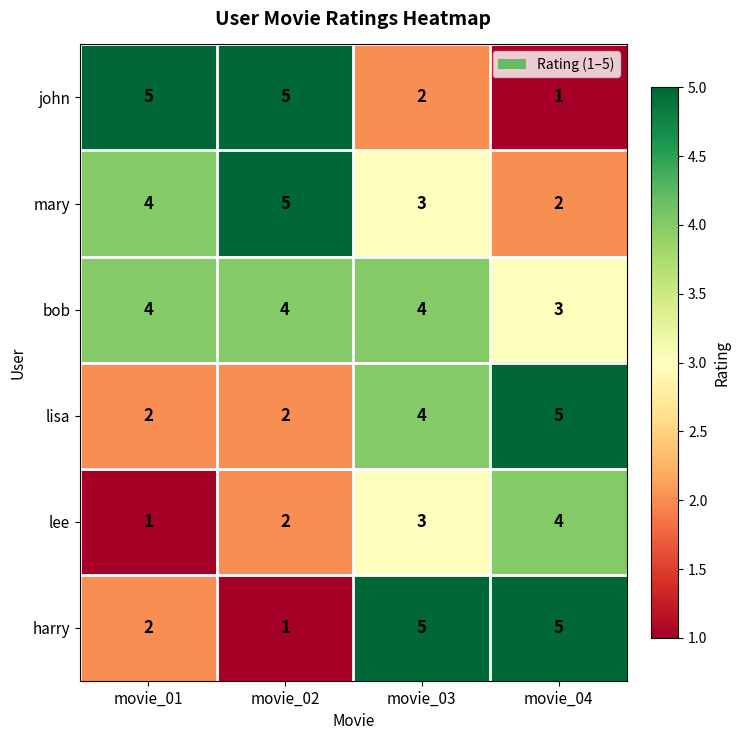

How many data points does each series have?

4